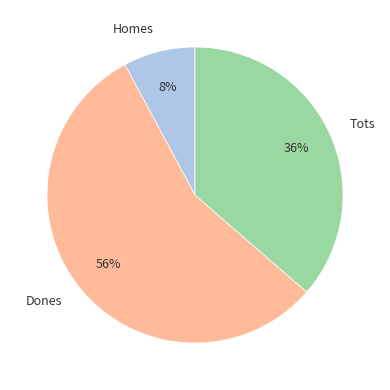

What percentage is the Homes slice, to the nearest percent?

8%